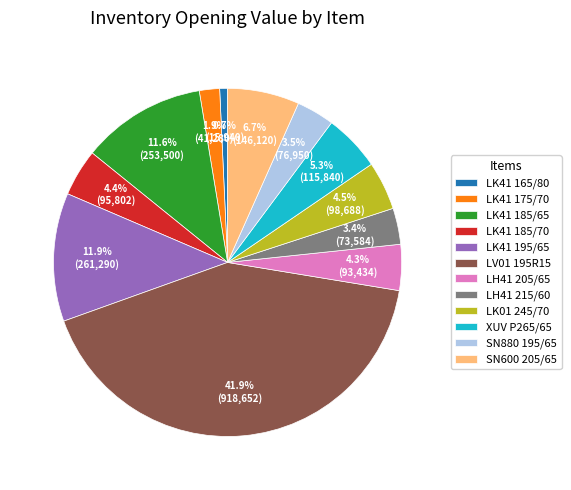

How much of the chart is everything except LH41 205/65?

95.7%